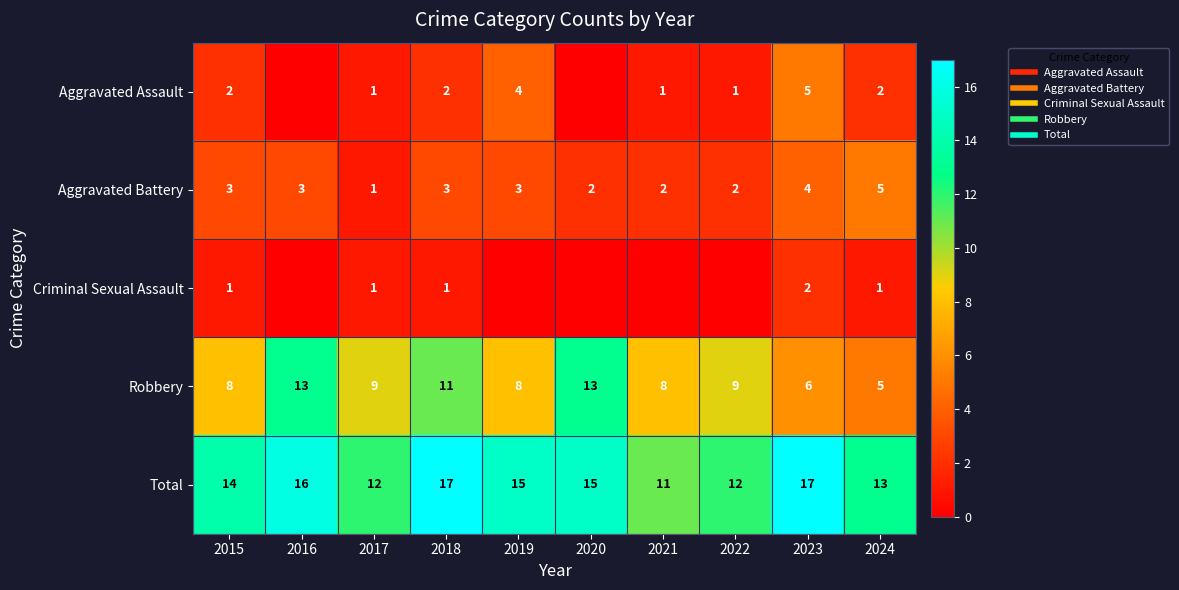

At which category is the sum across all series the highest?

2018